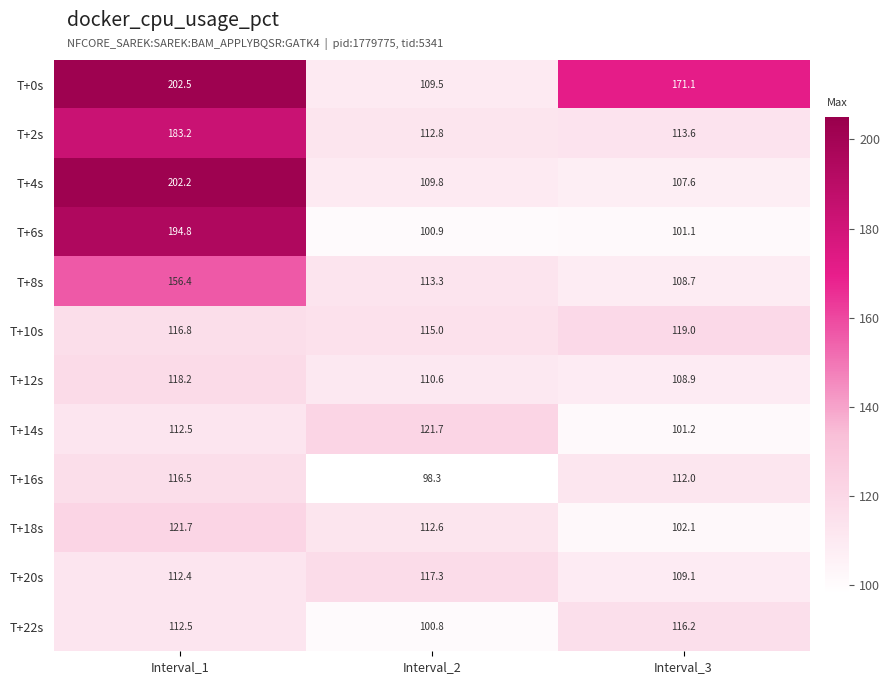

Which series has the widest spread of values?

T+4s